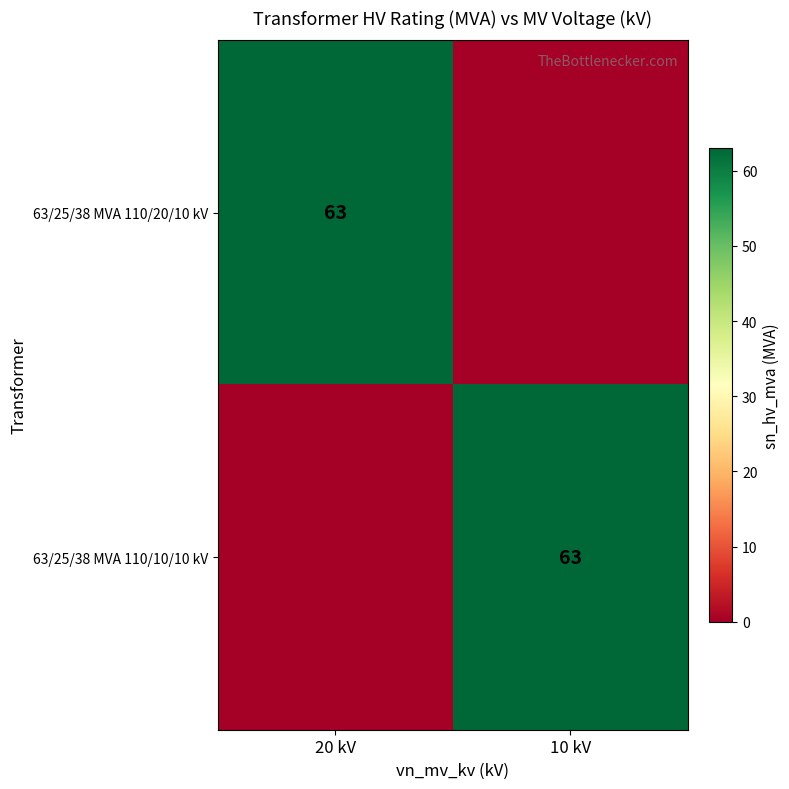

The 63/25/38 MVA 110/20/10 kV series shows 63 at 20 kV. True or false?

True